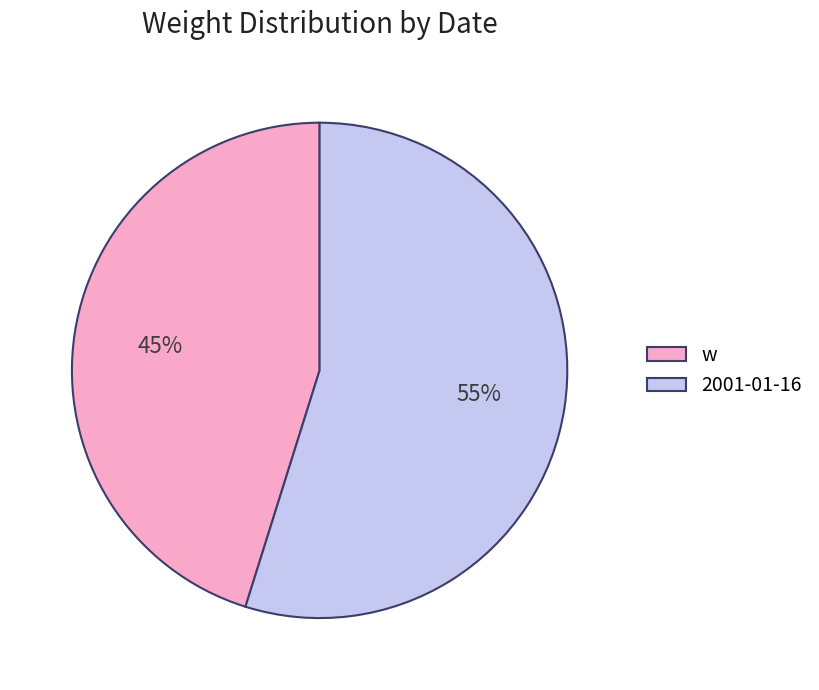

Which category has the biggest portion of the pie?

2001-01-16